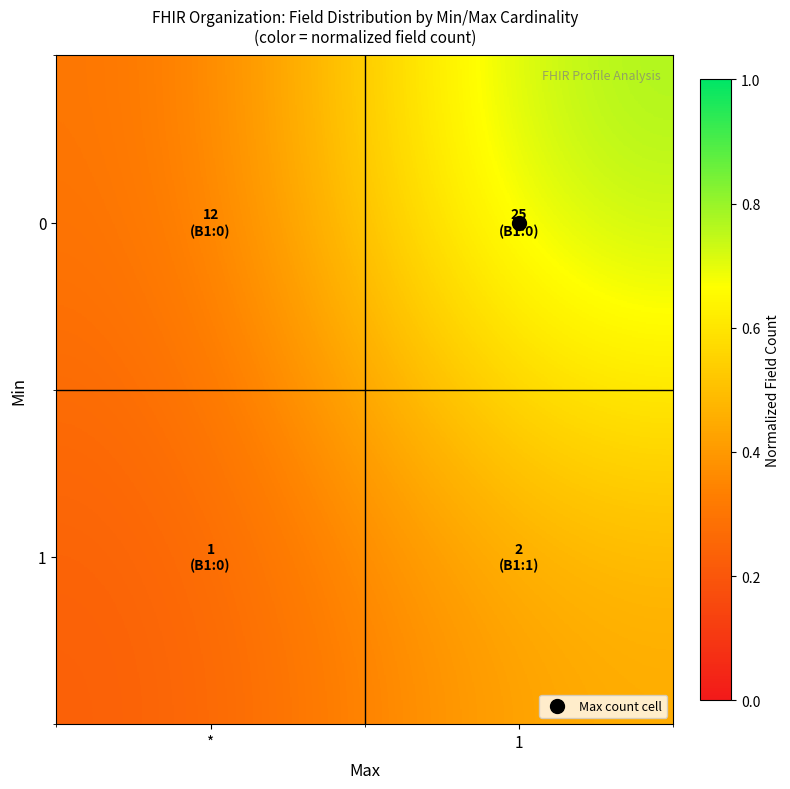

The value of 0 at * is 0.3. True or false?

True